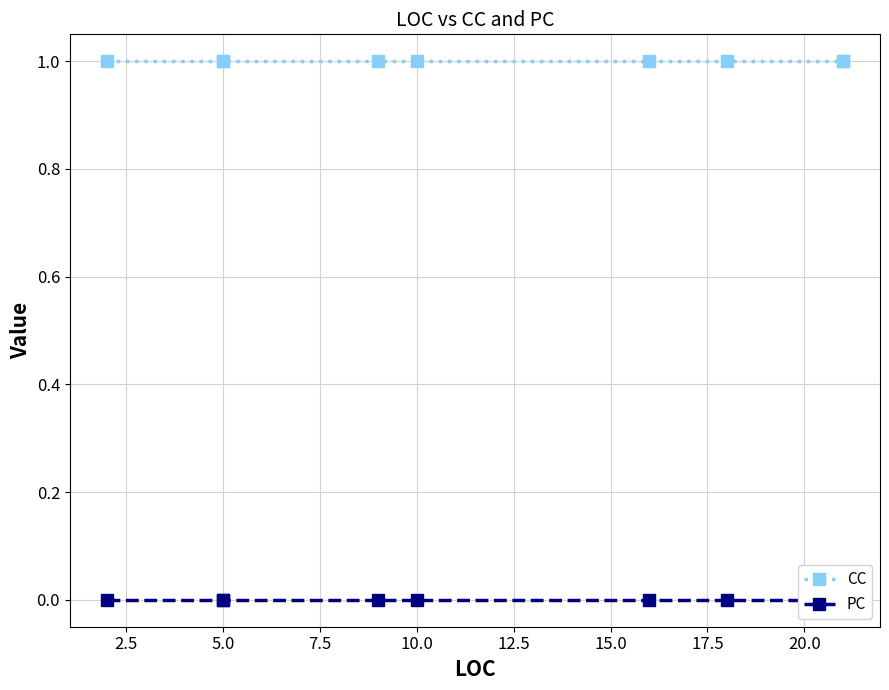

True or false: PC and CC cross at least once.

False